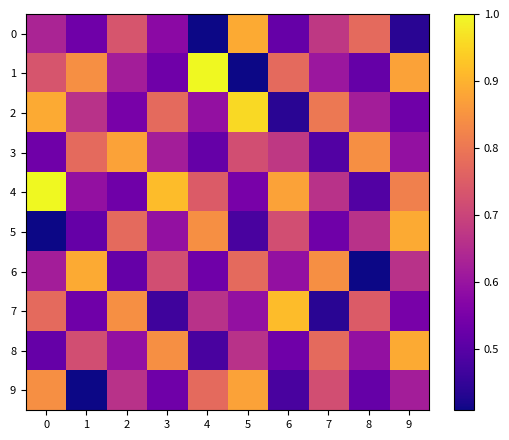

What is the minimum value shown in the chart?

0.4